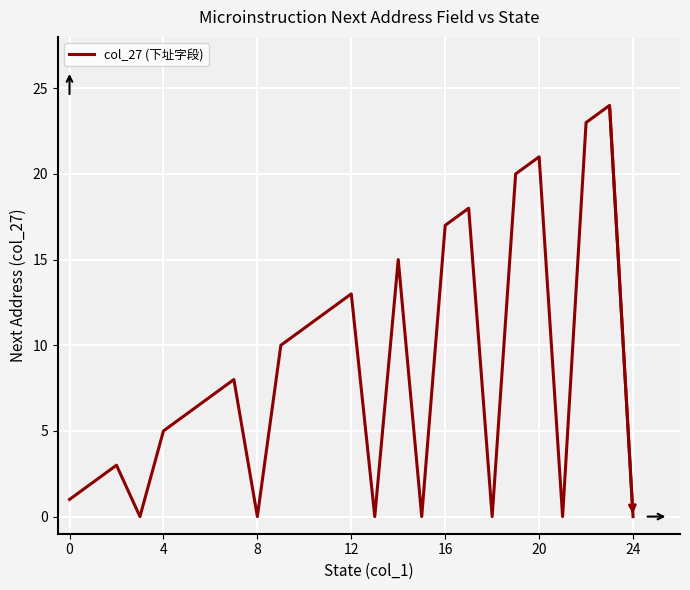

What is the maximum value shown in the chart?

24